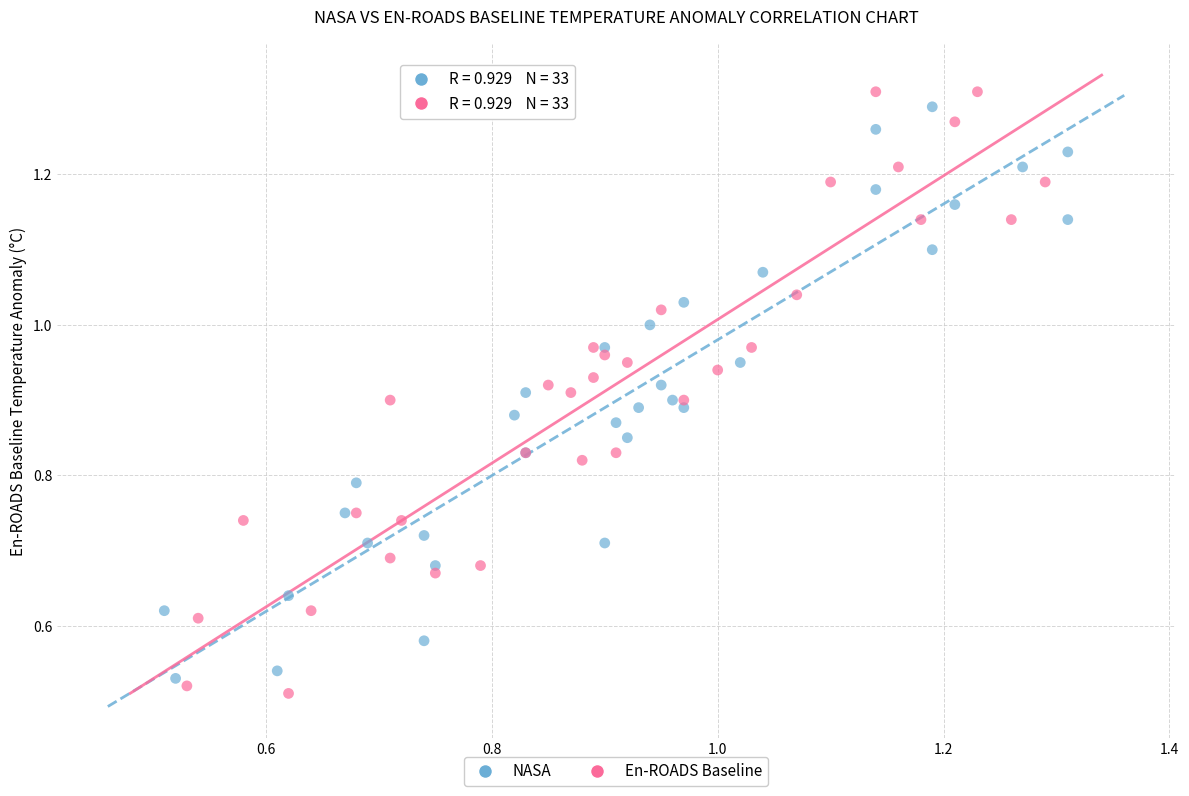

Which series has the widest spread of Y values?

En-ROADS Baseline